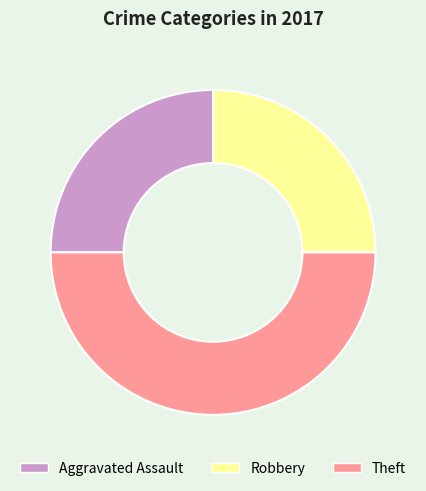

How many segments does this pie chart have?

3